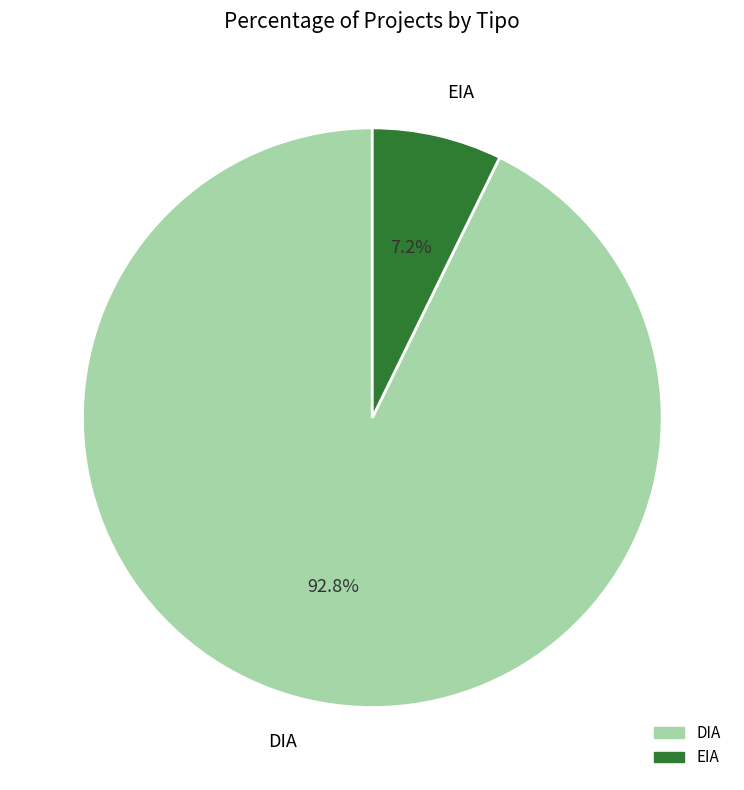

Which has a higher value, EIA or DIA?

DIA